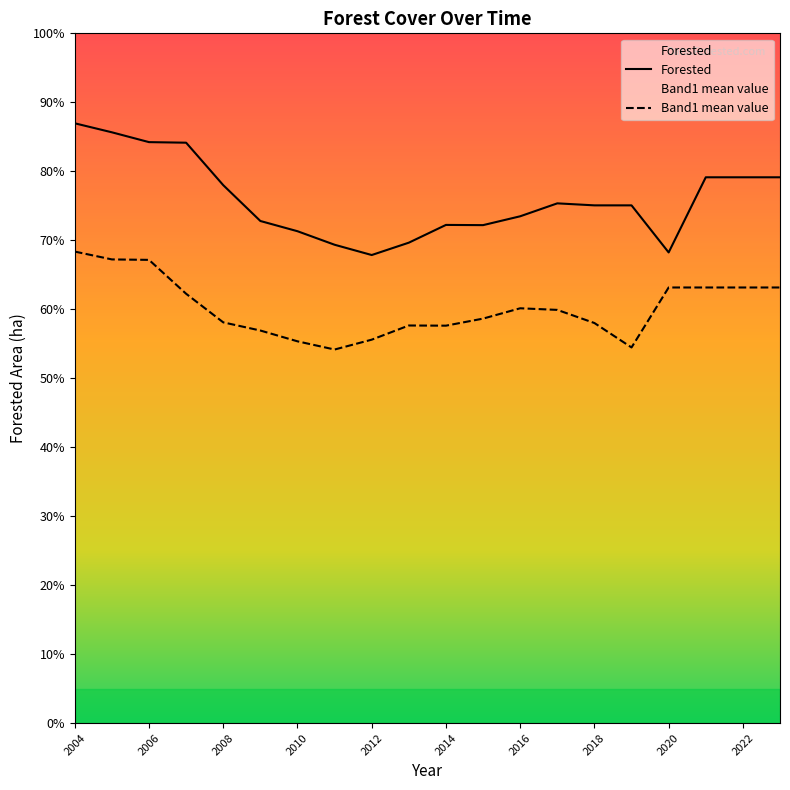

At which label does Forested reach its peak?

2004